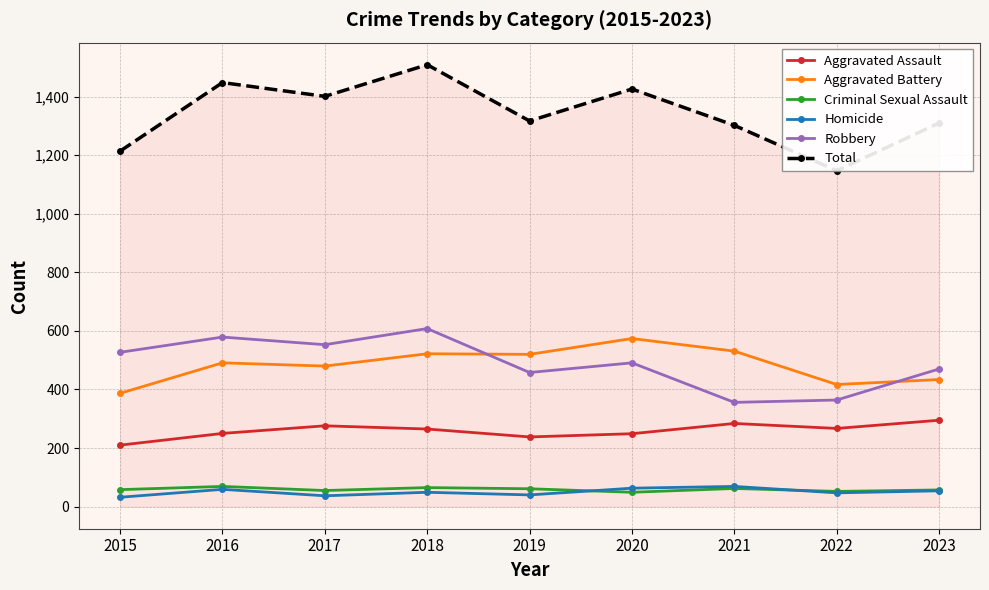

At which category does the chart reach its peak across all series?

2018